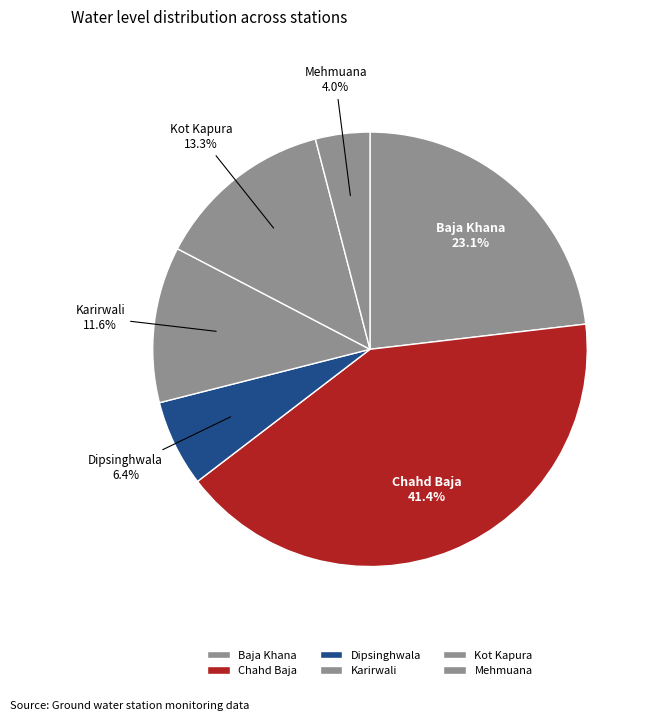

Which slice is the smallest?

Mehmuana